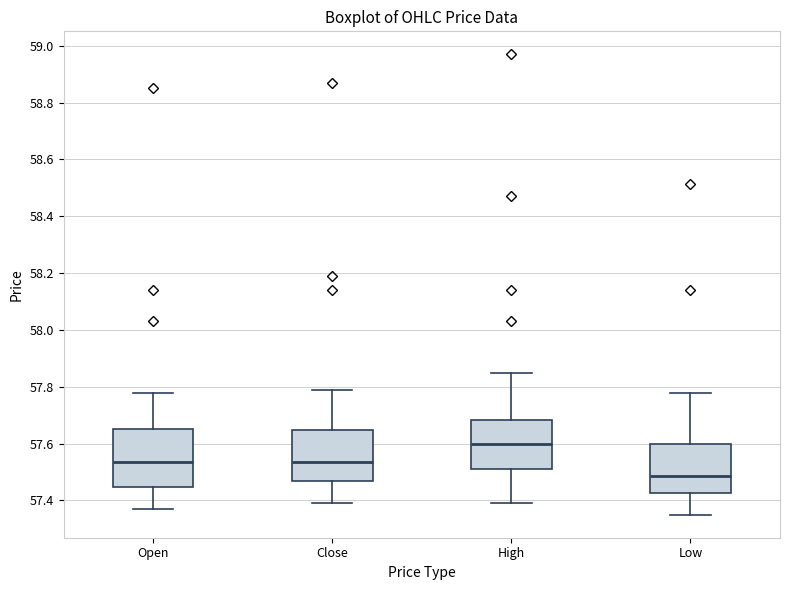

Comparing the boxes themselves (not the whiskers), which one is the tallest?

Open